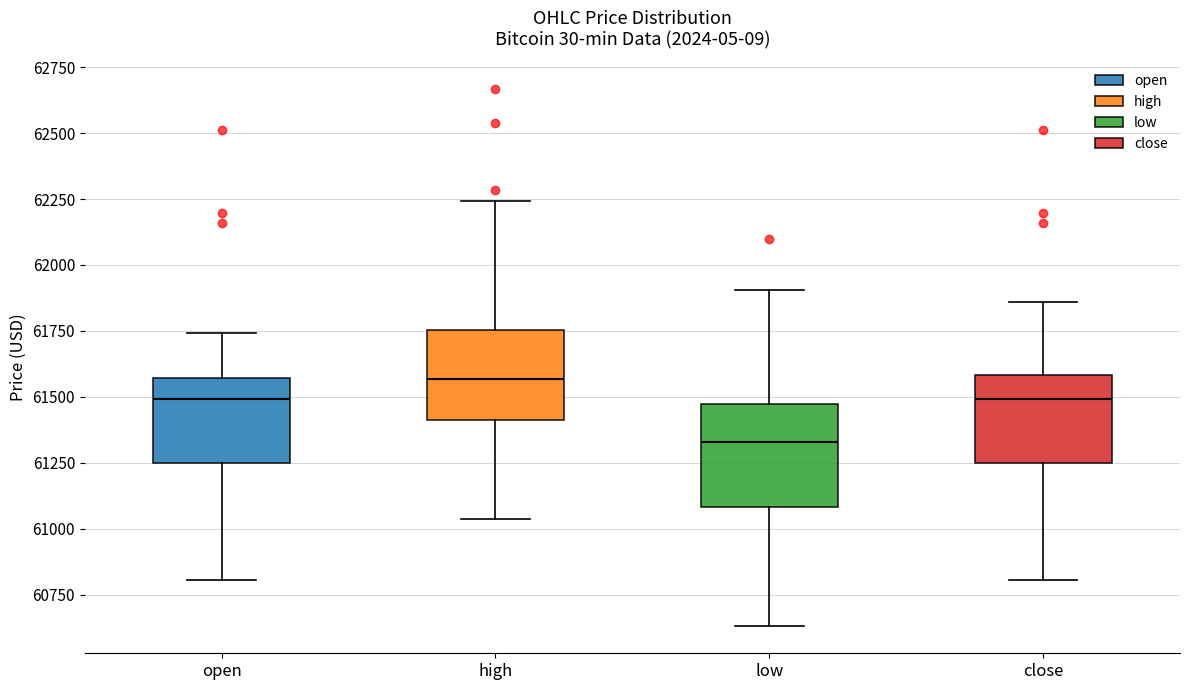

Where is the upper edge of the box for close on the y-axis? The values are not printed on the chart, so give them approximately, as read against the axis.

61600